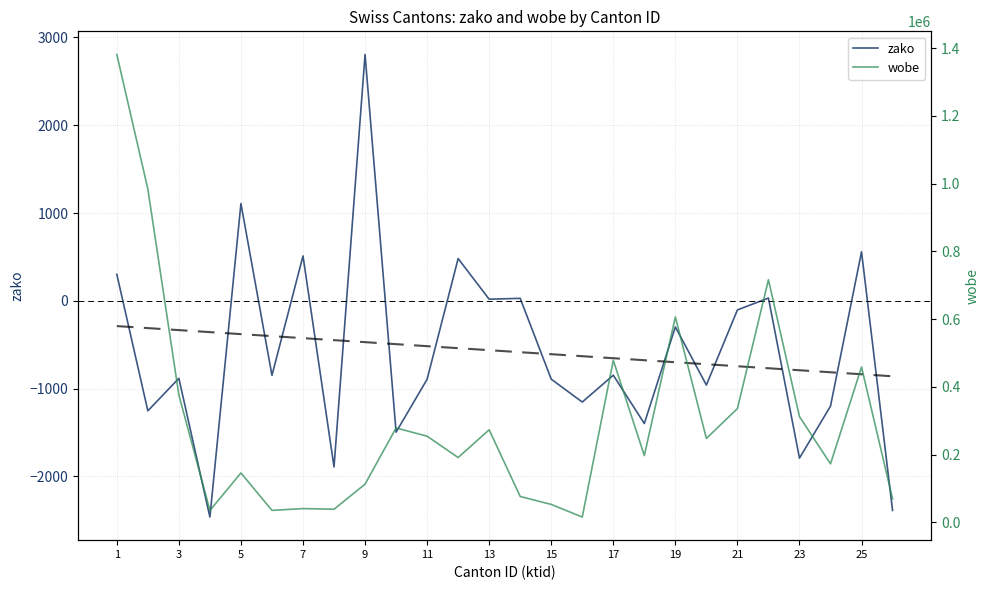

How many data points in zako are less than -849?

14